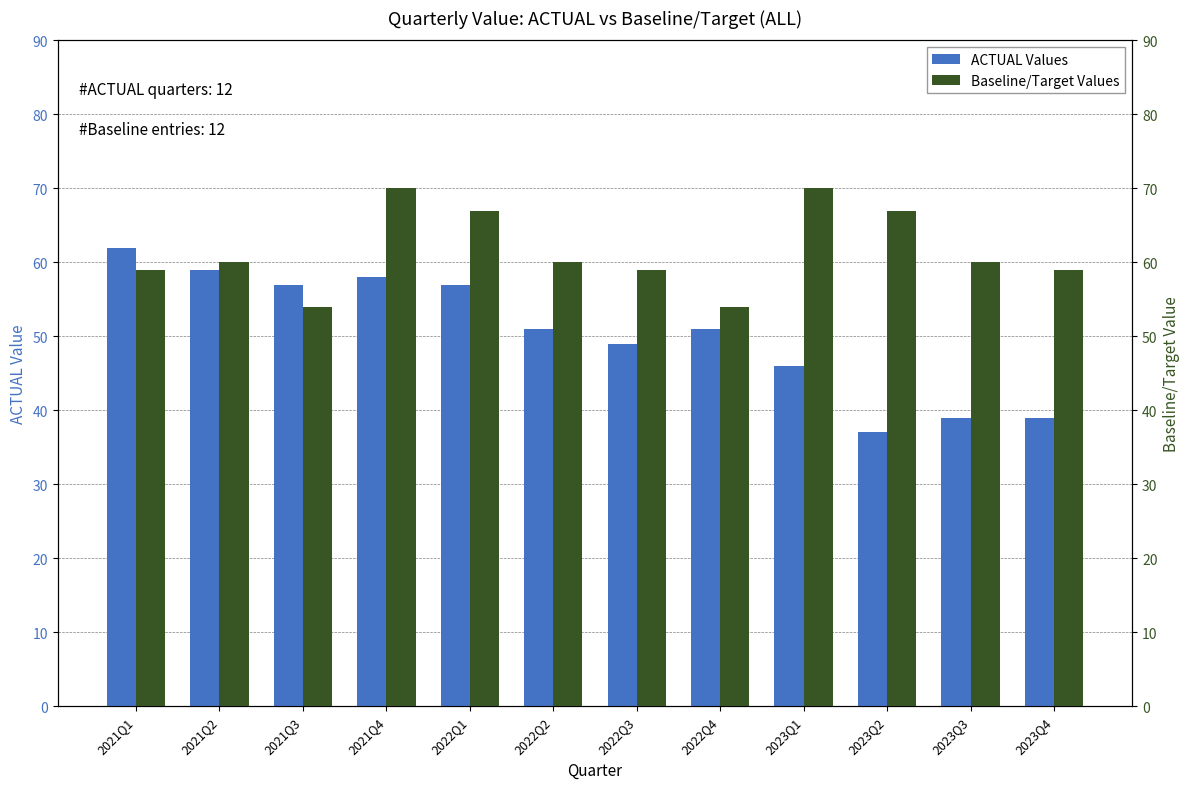

The value of ACTUAL Values at 2022Q2 is 12. True or false?

False